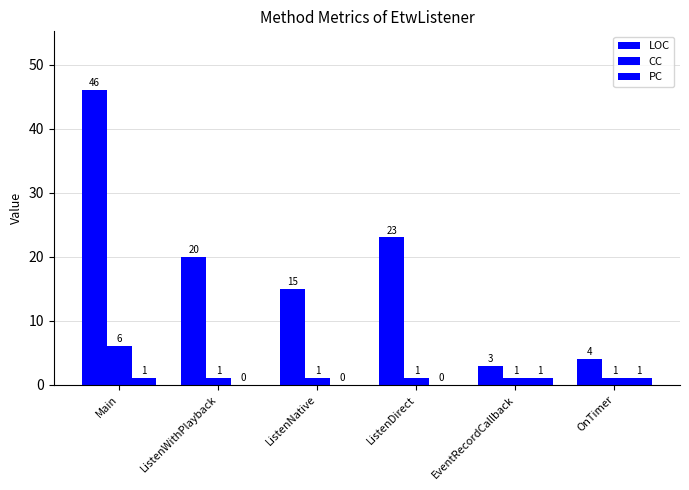

Count the number of data series in this chart.

3